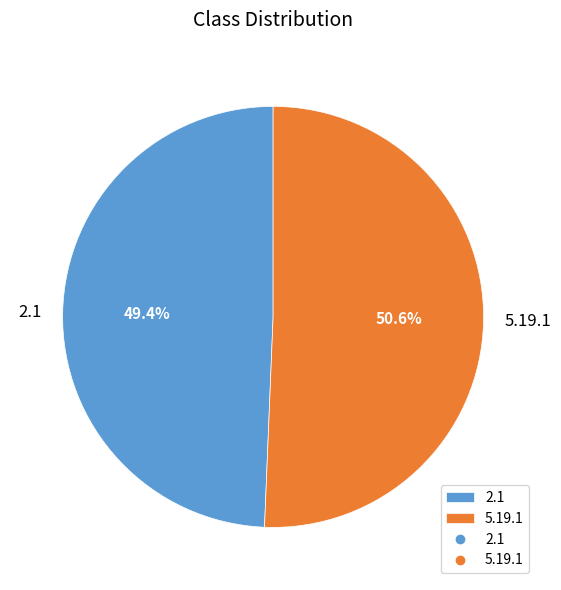

How much of the chart is everything except 5.19.1?

49.4%